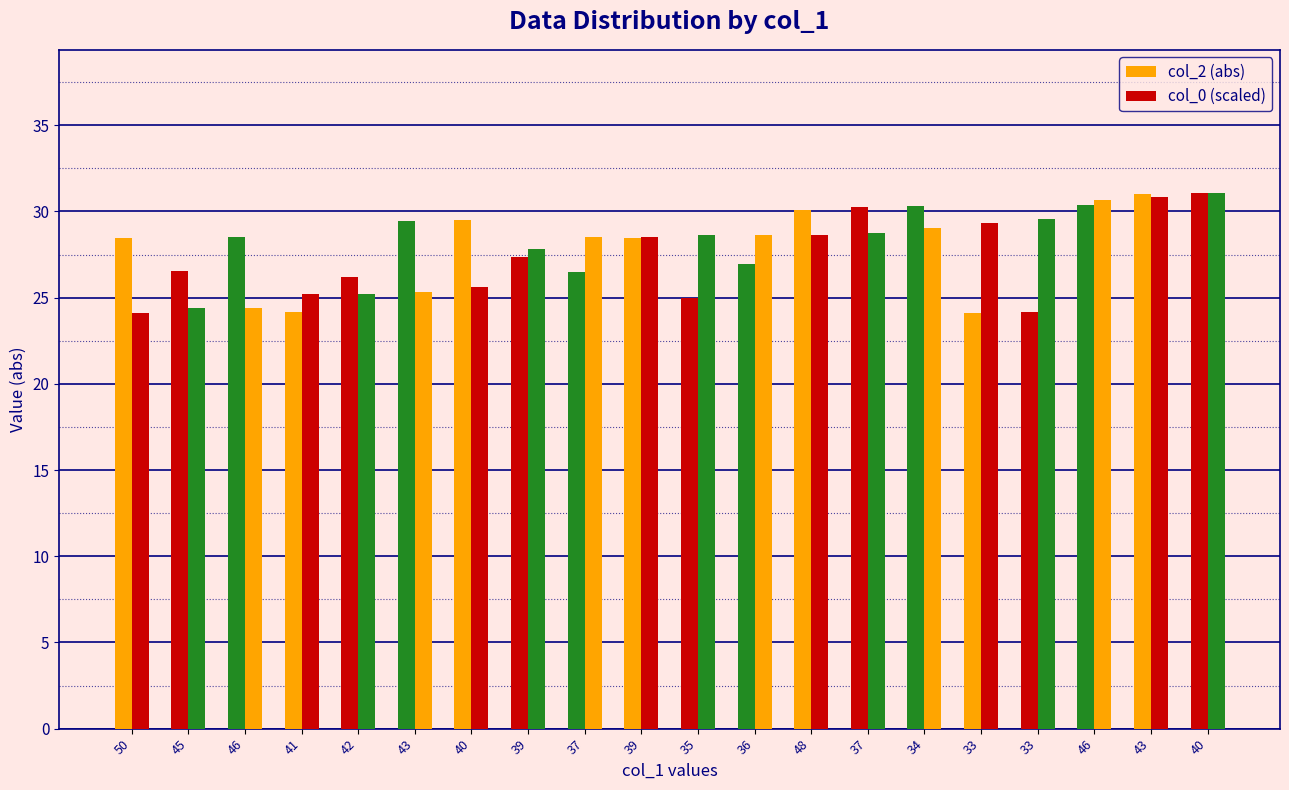

How many data points does each series have?

20